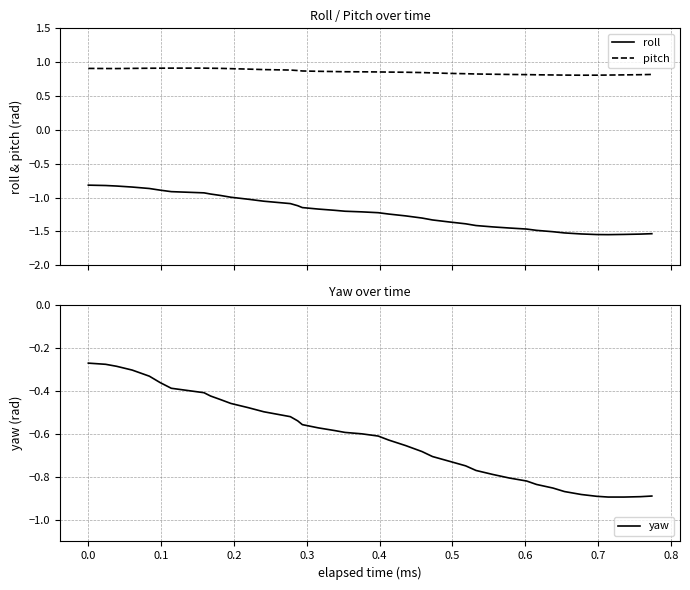

How many lines are shown in the chart?

3